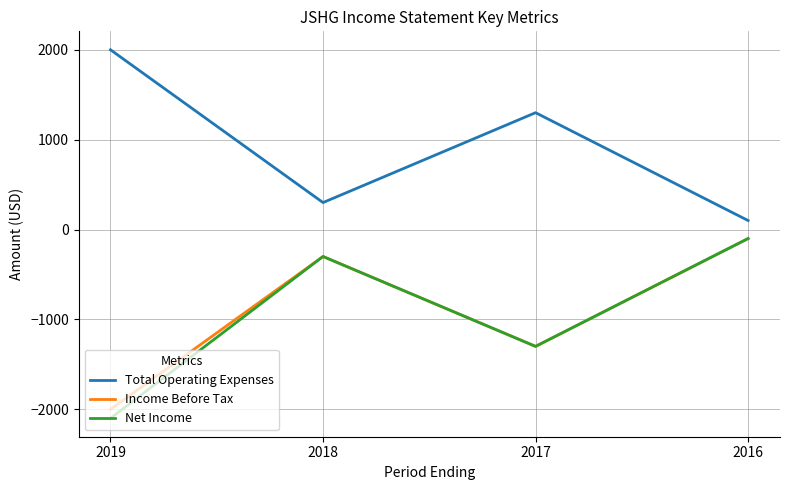

True or false: Total Operating Expenses and Net Income intersect in this chart.

False